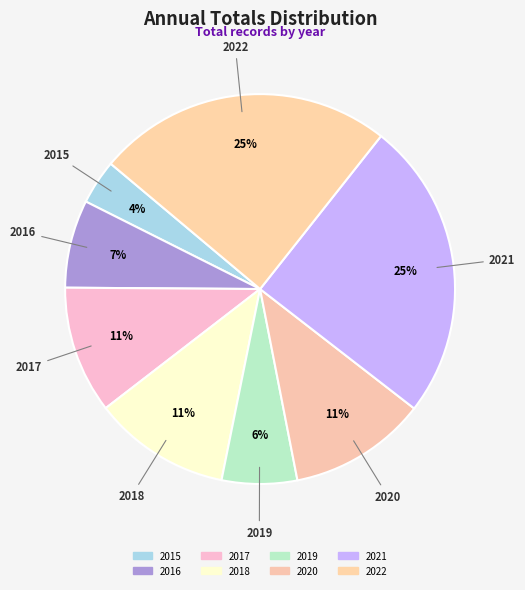

To the nearest percent, what is the difference between the largest and smallest slice percentages?

21%